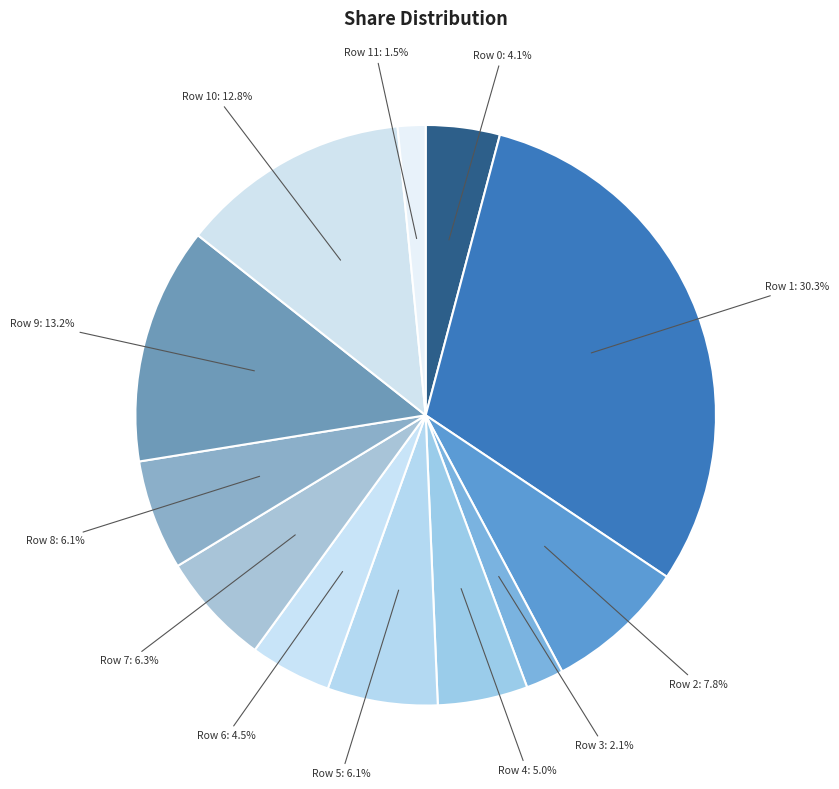

To the nearest percent, what percentage of the pie is Row 5?

6%